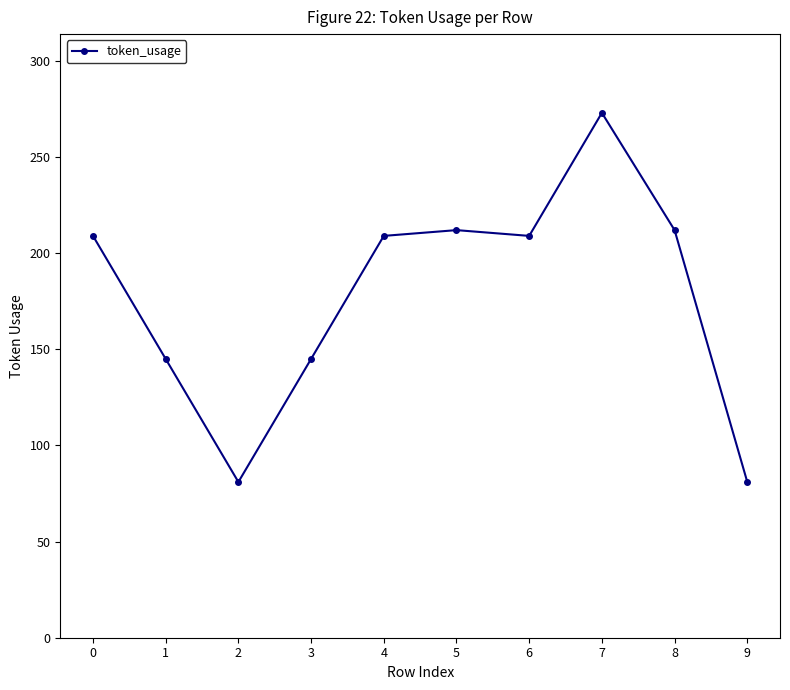

What is the sum of the values at 8 and 2?

293